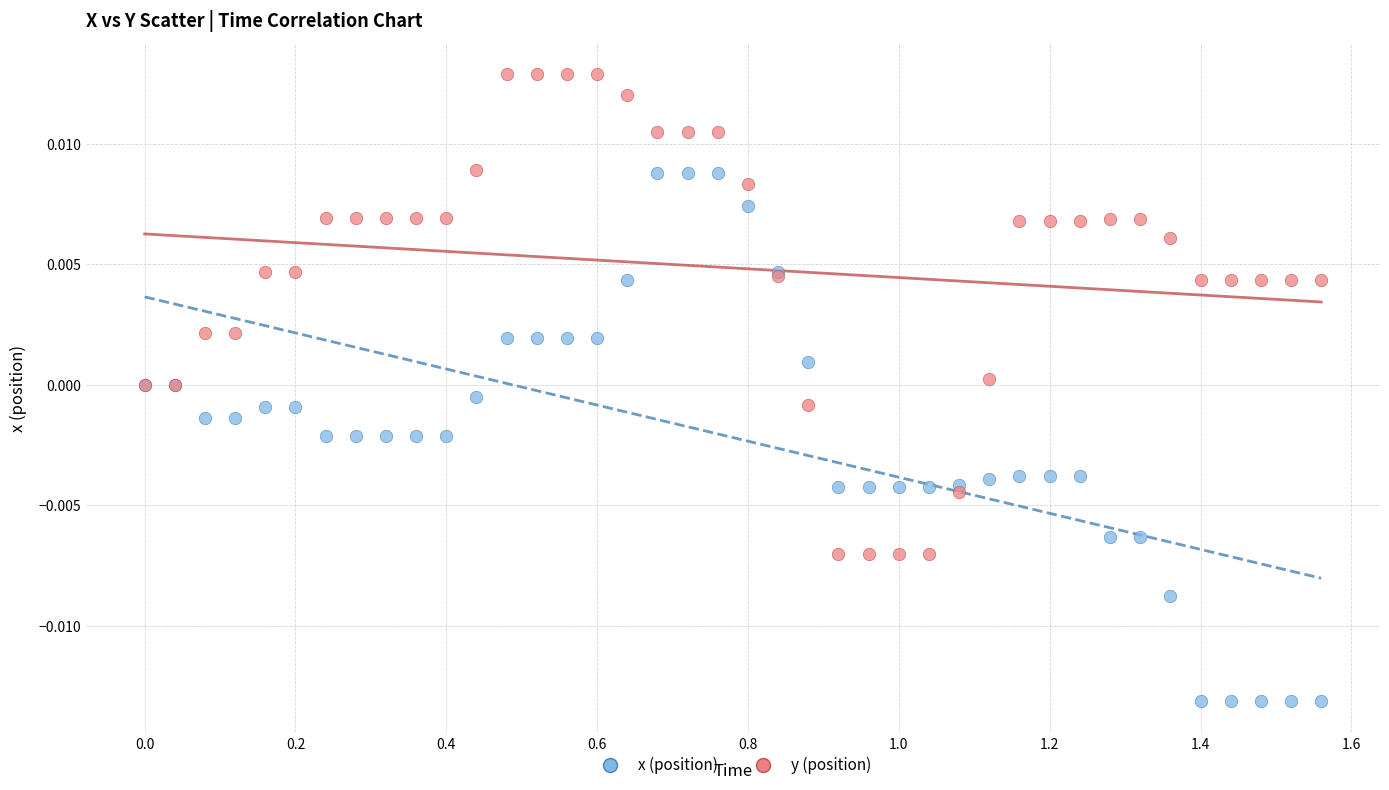

Which series has the widest spread of Y values?

x (position)